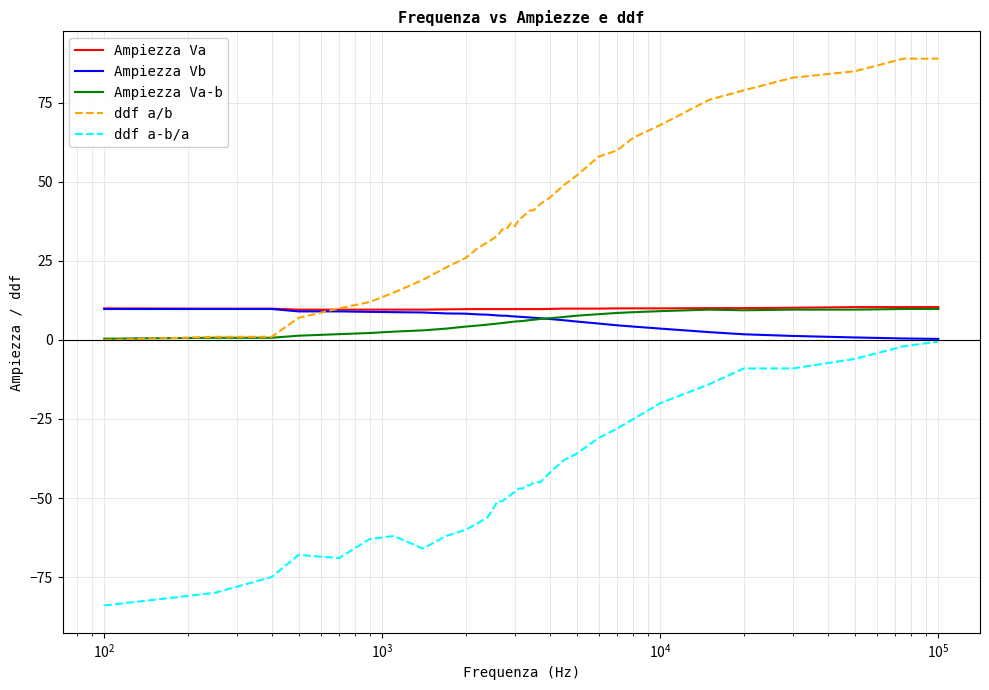

What is the average value of the Ampiezza Va-b series?

5.8